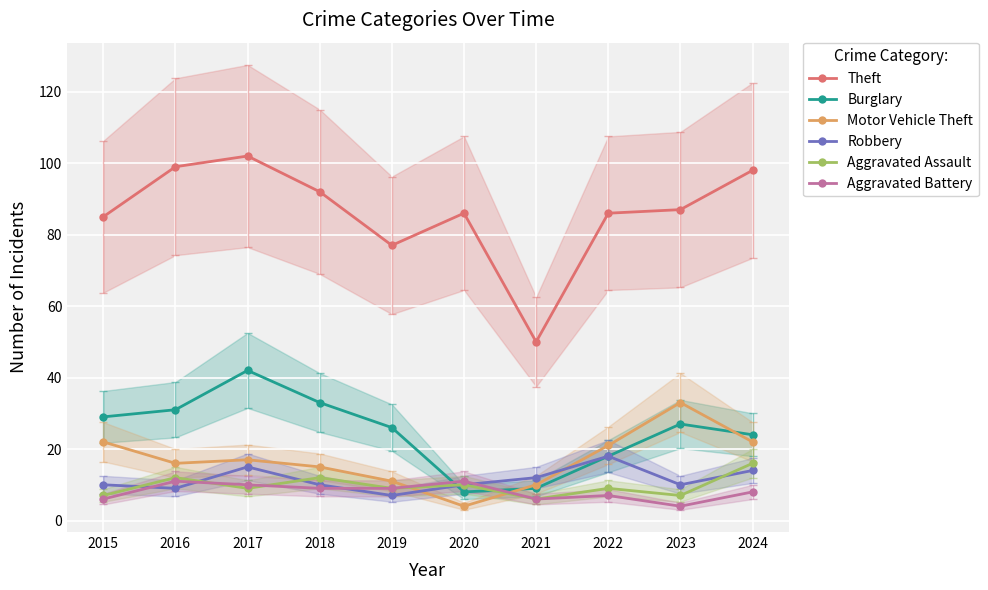

True or false: Motor Vehicle Theft has more than 2 points higher than both neighbors.

False